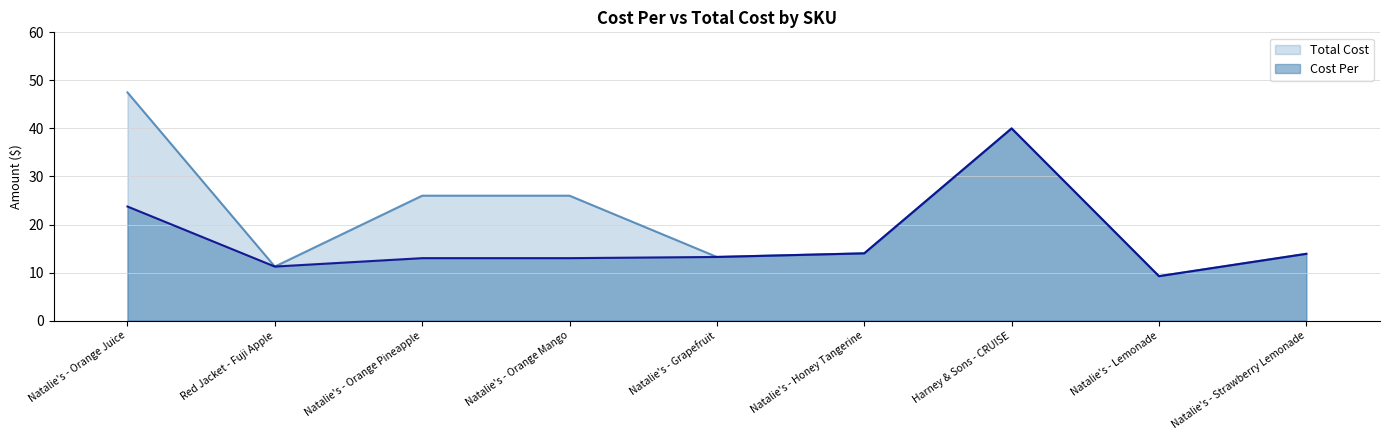

What are all the series names shown in the legend?

Total Cost, Cost Per